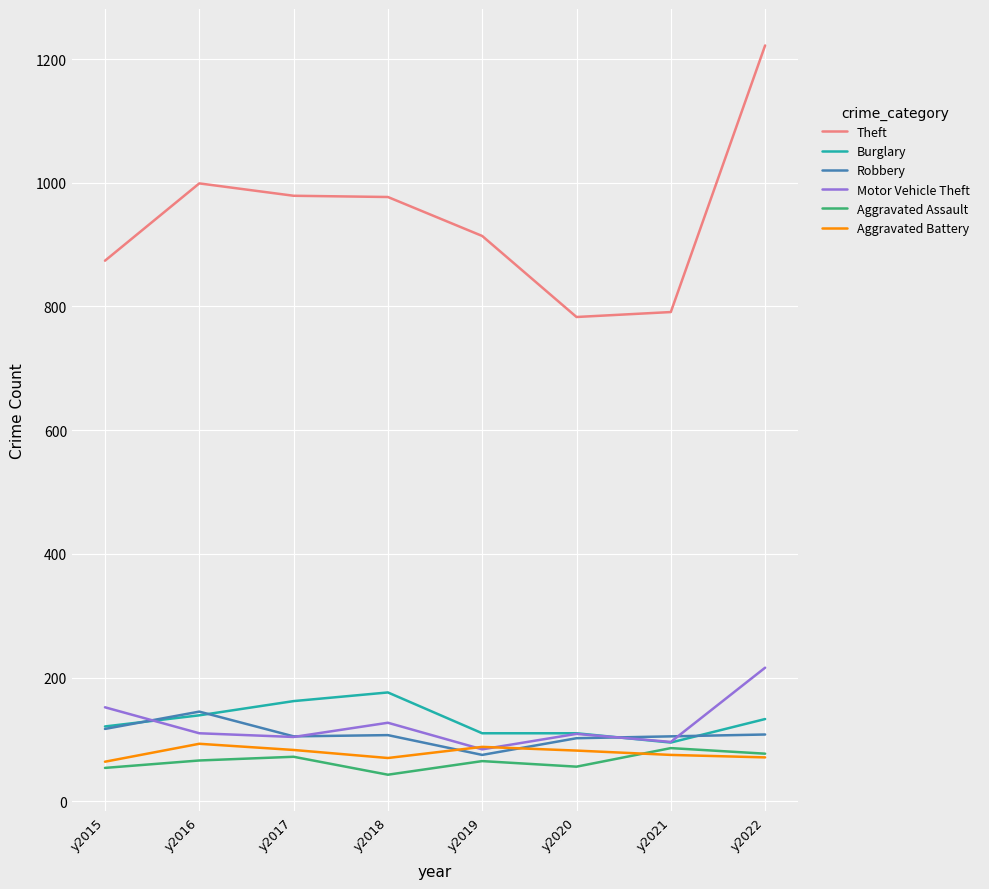

Is the value of Motor Vehicle Theft at y2015 greater than the value of Aggravated Battery at y2018?

Yes